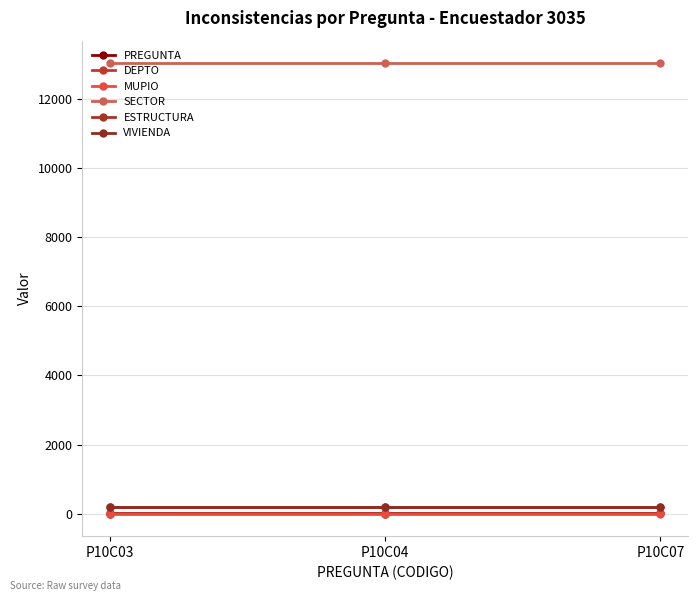

What are all the series names shown in the legend?

PREGUNTA, DEPTO, MUPIO, SECTOR, ESTRUCTURA, VIVIENDA